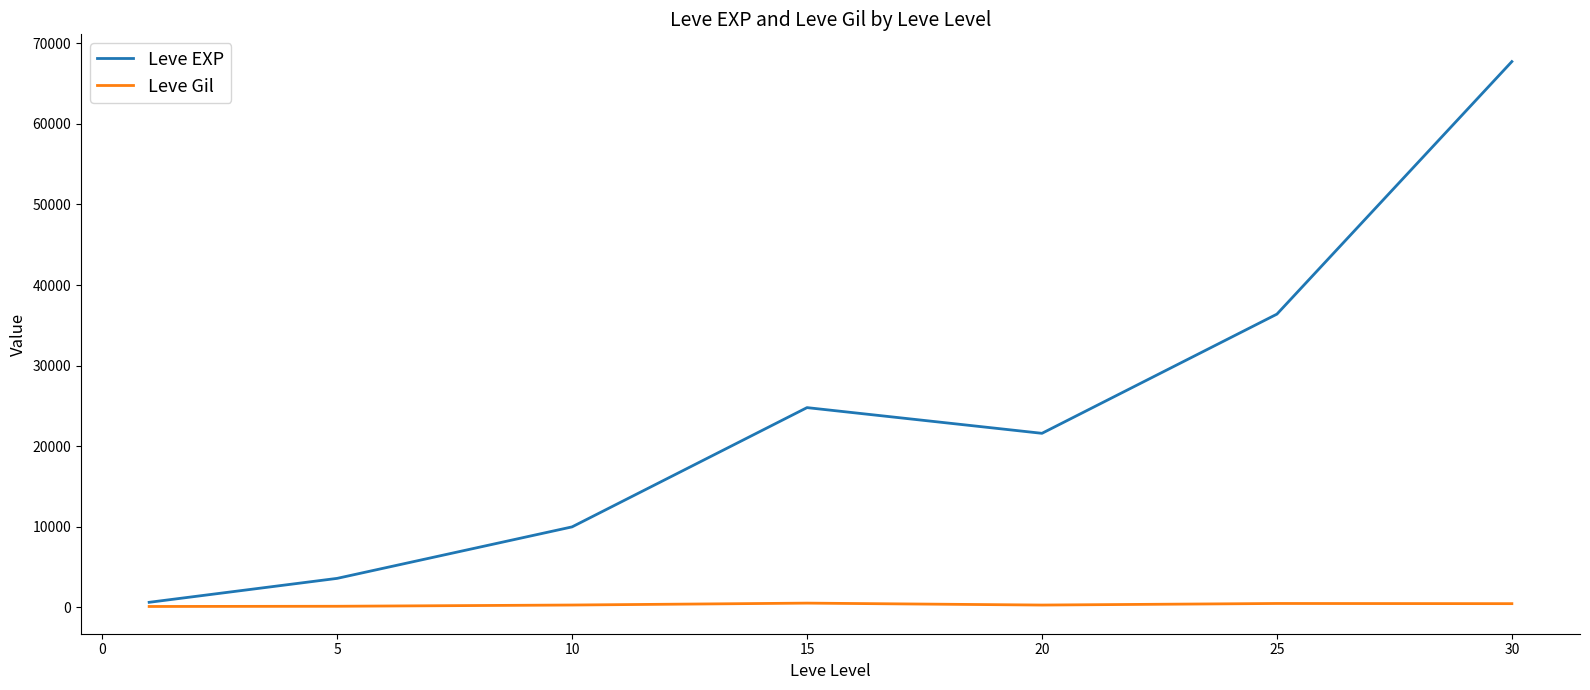

What is the maximum value shown in the chart?

67730